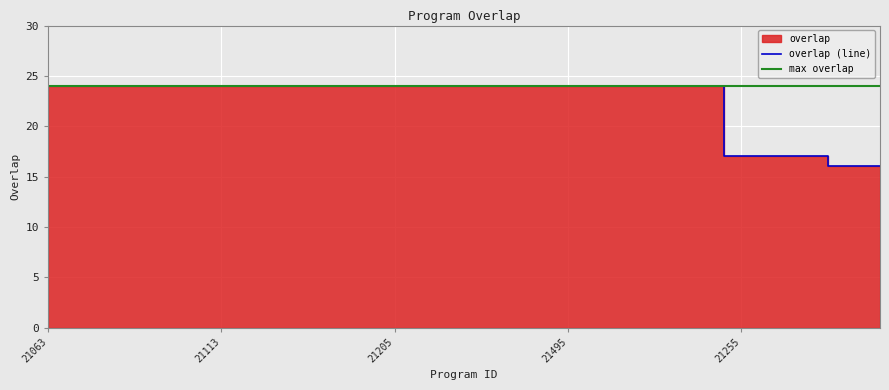

True or false: overlap (line) has a value of 40 at 16.

False